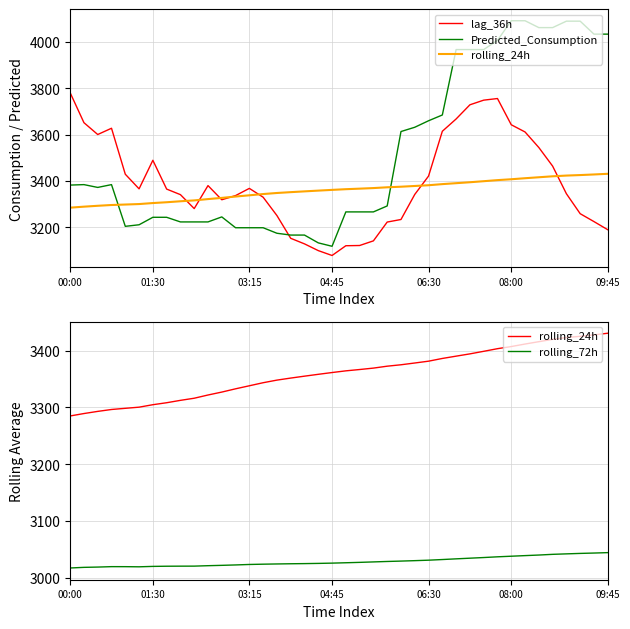

Which series has the largest total across all categories?

Predicted_Consumption